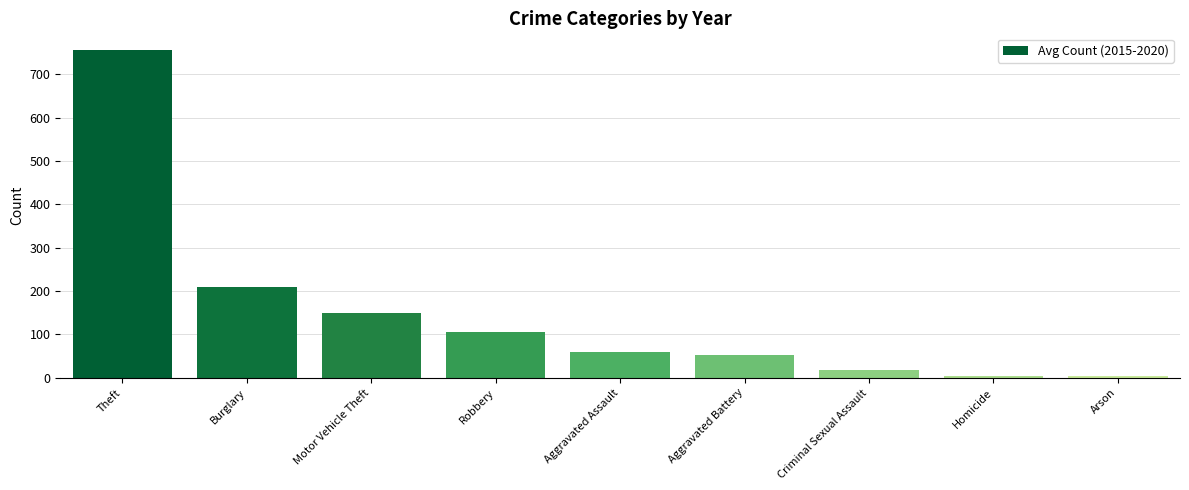

What is the minimum value shown in the chart?

3.7